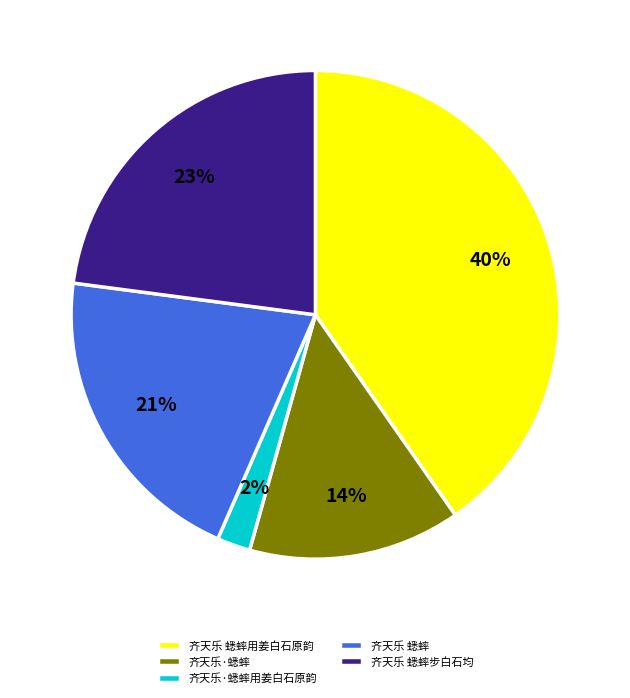

To the nearest percent, what is the difference between the largest and smallest slice percentages?

38%